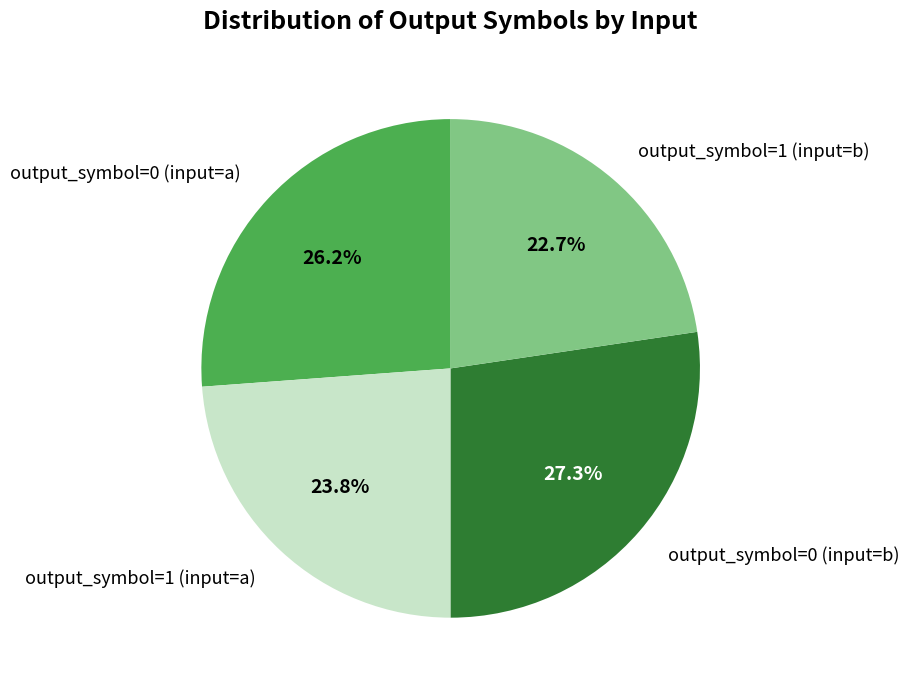

How many slices are in this pie chart?

4